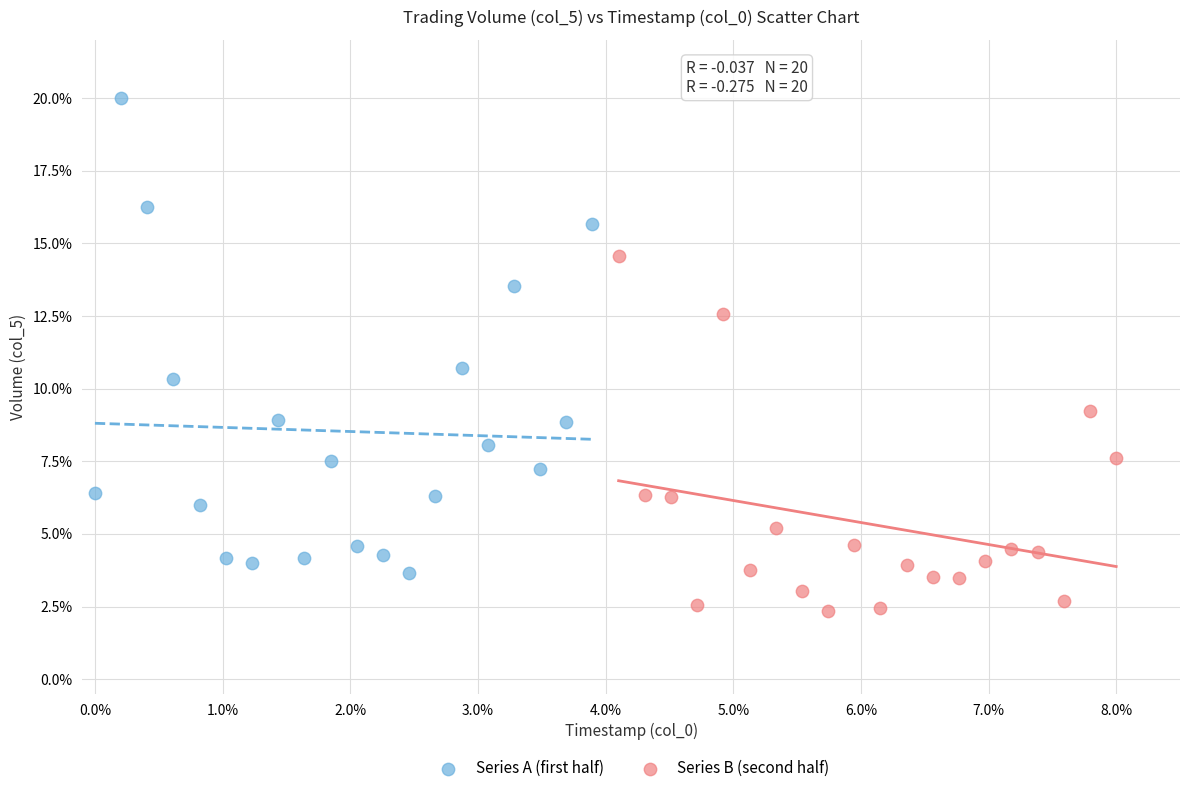

What are all the series names shown in the legend?

Series A (first half), Series B (second half)